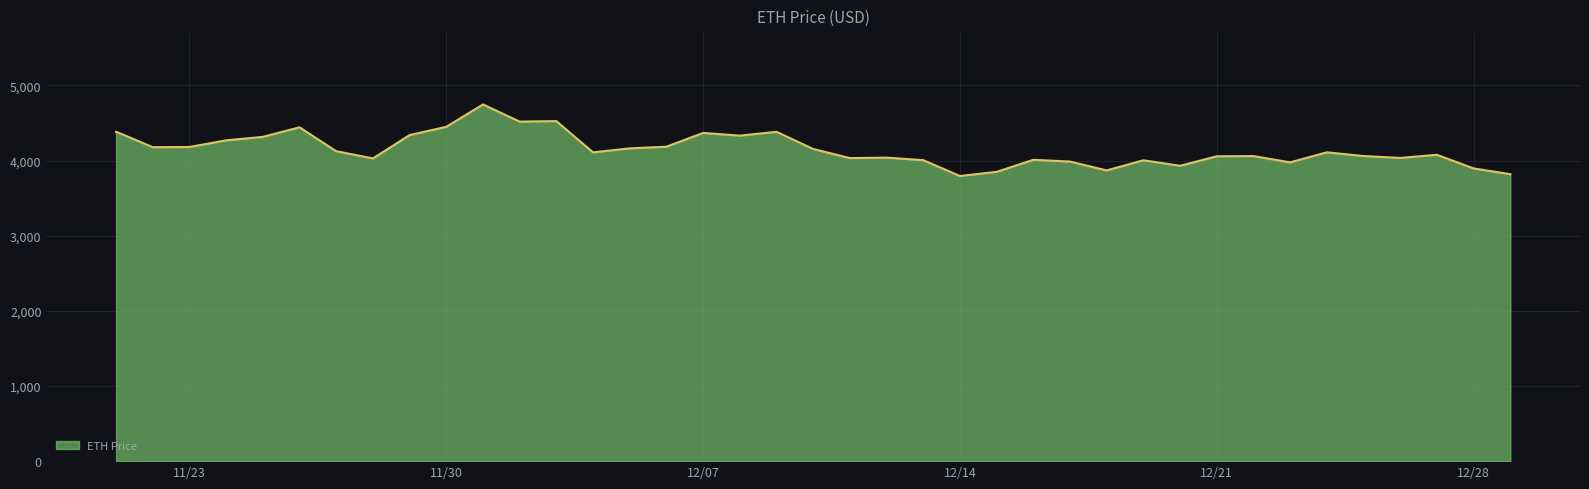

What is the minimum value shown in the chart?

3794.3